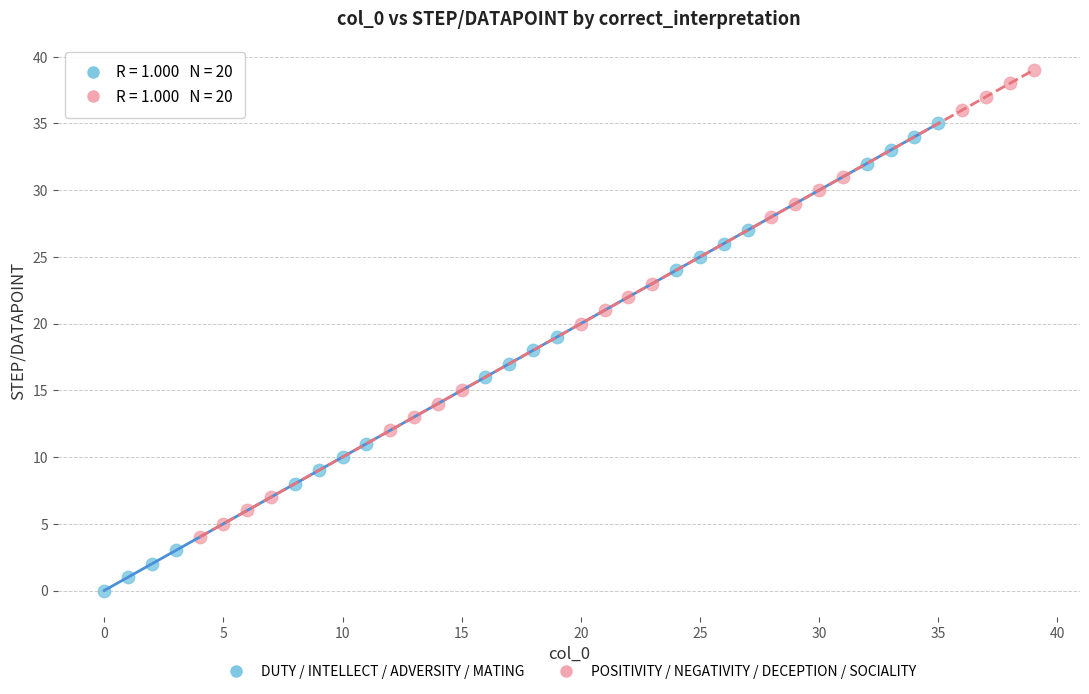

Which series reaches the maximum Y coordinate?

POSITIVITY / NEGATIVITY / DECEPTION / SOCIALITY